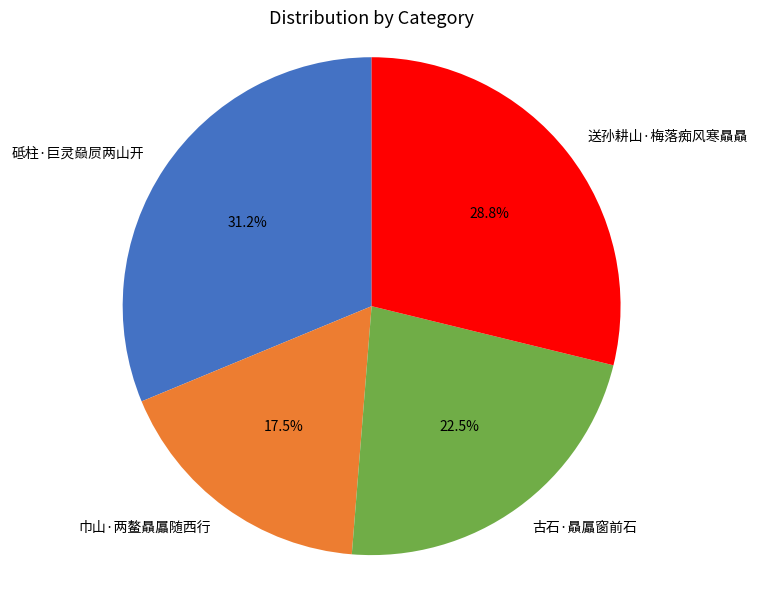

Which slice is the smallest?

巾山·两鳌贔屭随西行